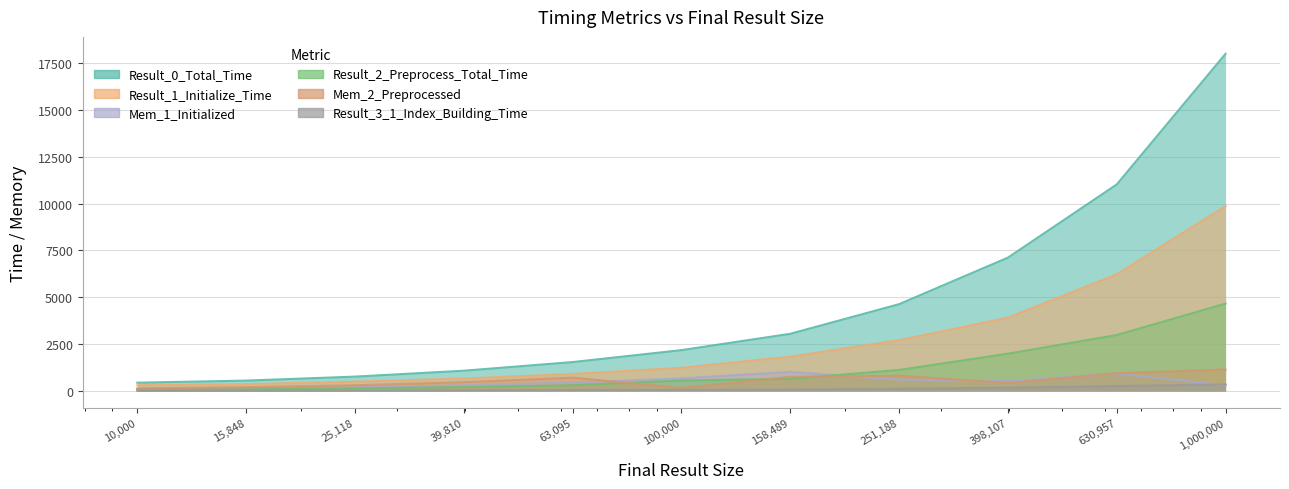

Which series has the widest spread of values?

Result_0_Total_Time